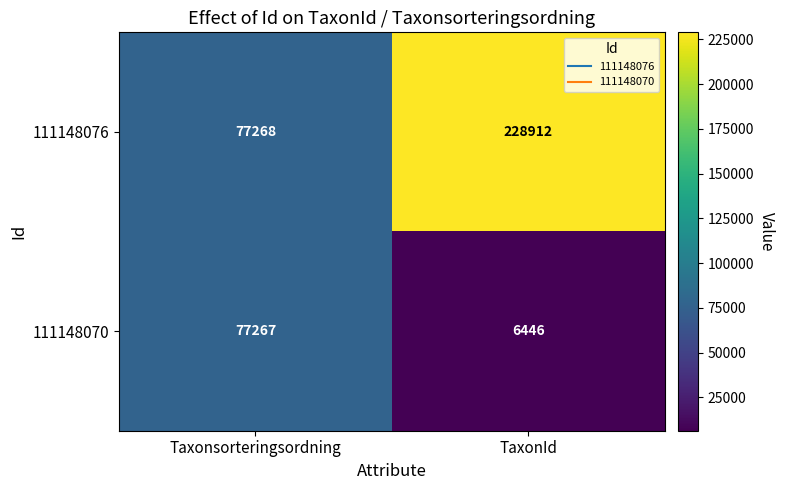

What is the total value across all series at Taxonsorteringsordning?

154535